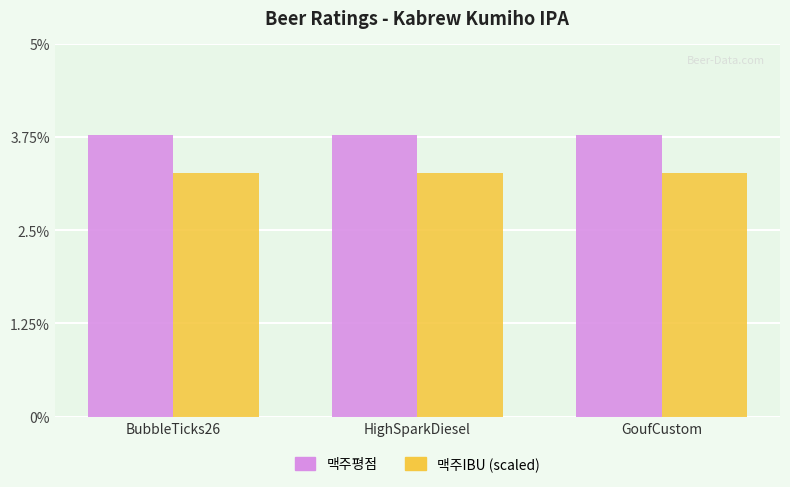

The 맥주평점 series shows 3.8 at HighSparkDiesel. True or false?

True